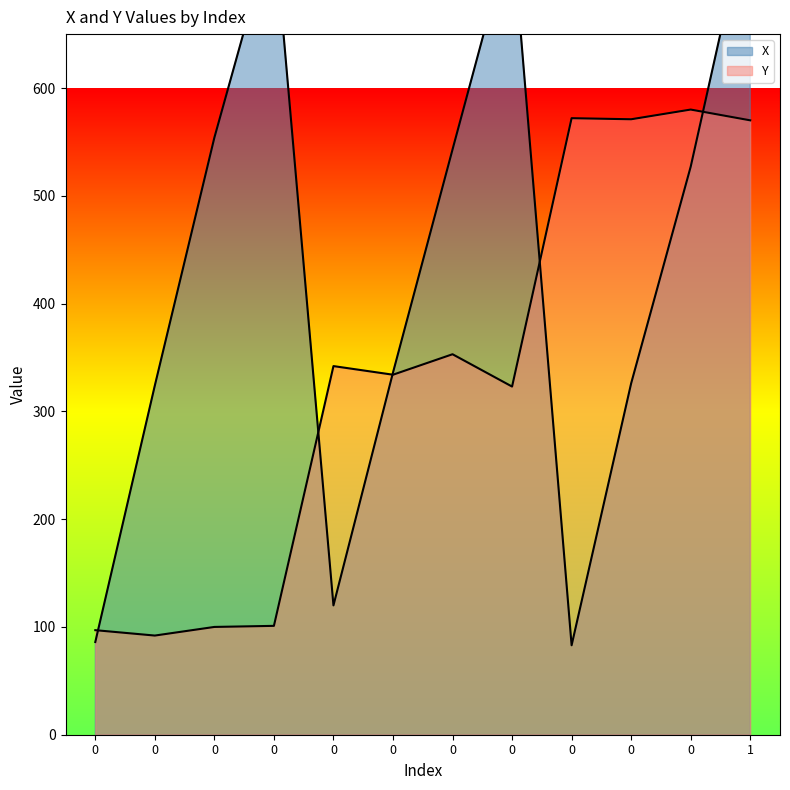

The value of X at 1 is 774. True or false?

True